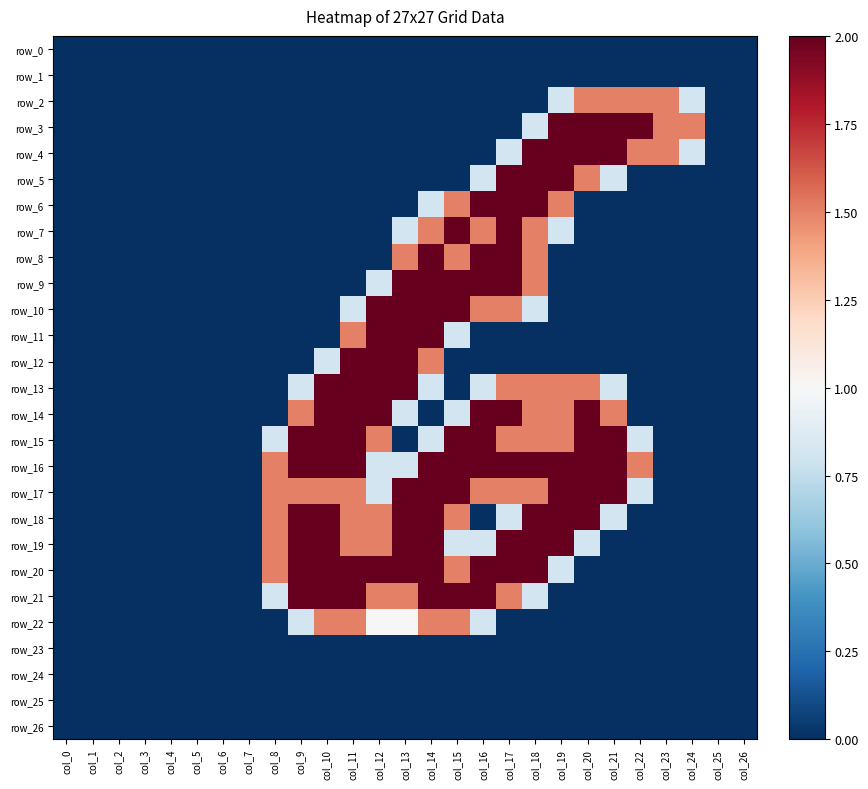

Reading left to right, list all the values displayed in this chart.

row_0: 0.0	0.0	0.0	0.0	0.0	0.0	0.0	0.0	0.0	0.0	0.0	0.0	0.0	0.0	0.0	0.0	0.0	0.0	0.0	0.0	0.0	0.0	0.0	0.0	0.0	0.0	0.0
row_1: 0.0	0.0	0.0	0.0	0.0	0.0	0.0	0.0	0.0	0.0	0.0	0.0	0.0	0.0	0.0	0.0	0.0	0.0	0.0	0.0	0.0	0.0	0.0	0.0	0.0	0.0	0.0
row_2: 0.0	0.0	0.0	0.0	0.0	0.0	0.0	0.0	0.0	0.0	0.0	0.0	0.0	0.0	0.0	0.0	0.0	0.0	0.0	0.8	1.5	1.5	1.5	1.5	0.8	0.0	0.0
row_3: 0.0	0.0	0.0	0.0	0.0	0.0	0.0	0.0	0.0	0.0	0.0	0.0	0.0	0.0	0.0	0.0	0.0	0.0	0.8	2.0	2.0	2.0	2.0	1.5	1.5	0.0	0.0
row_4: 0.0	0.0	0.0	0.0	0.0	0.0	0.0	0.0	0.0	0.0	0.0	0.0	0.0	0.0	0.0	0.0	0.0	0.8	2.0	2.0	2.0	2.0	1.5	1.5	0.8	0.0	0.0
row_5: 0.0	0.0	0.0	0.0	0.0	0.0	0.0	0.0	0.0	0.0	0.0	0.0	0.0	0.0	0.0	0.0	0.8	2.0	2.0	2.0	1.5	0.8	0.0	0.0	0.0	0.0	0.0
row_6: 0.0	0.0	0.0	0.0	0.0	0.0	0.0	0.0	0.0	0.0	0.0	0.0	0.0	0.0	0.8	1.5	2.0	2.0	2.0	1.5	0.0	0.0	0.0	0.0	0.0	0.0	0.0
row_7: 0.0	0.0	0.0	0.0	0.0	0.0	0.0	0.0	0.0	0.0	0.0	0.0	0.0	0.8	1.5	2.0	1.5	2.0	1.5	0.8	0.0	0.0	0.0	0.0	0.0	0.0	0.0
row_8: 0.0	0.0	0.0	0.0	0.0	0.0	0.0	0.0	0.0	0.0	0.0	0.0	0.0	1.5	2.0	1.5	2.0	2.0	1.5	0.0	0.0	0.0	0.0	0.0	0.0	0.0	0.0
row_9: 0.0	0.0	0.0	0.0	0.0	0.0	0.0	0.0	0.0	0.0	0.0	0.0	0.8	2.0	2.0	2.0	2.0	2.0	1.5	0.0	0.0	0.0	0.0	0.0	0.0	0.0	0.0
row_10: 0.0	0.0	0.0	0.0	0.0	0.0	0.0	0.0	0.0	0.0	0.0	0.8	2.0	2.0	2.0	2.0	1.5	1.5	0.8	0.0	0.0	0.0	0.0	0.0	0.0	0.0	0.0
row_11: 0.0	0.0	0.0	0.0	0.0	0.0	0.0	0.0	0.0	0.0	0.0	1.5	2.0	2.0	2.0	0.8	0.0	0.0	0.0	0.0	0.0	0.0	0.0	0.0	0.0	0.0	0.0
row_12: 0.0	0.0	0.0	0.0	0.0	0.0	0.0	0.0	0.0	0.0	0.8	2.0	2.0	2.0	1.5	0.0	0.0	0.0	0.0	0.0	0.0	0.0	0.0	0.0	0.0	0.0	0.0
row_13: 0.0	0.0	0.0	0.0	0.0	0.0	0.0	0.0	0.0	0.8	2.0	2.0	2.0	2.0	0.8	0.0	0.8	1.5	1.5	1.5	1.5	0.8	0.0	0.0	0.0	0.0	0.0
row_14: 0.0	0.0	0.0	0.0	0.0	0.0	0.0	0.0	0.0	1.5	2.0	2.0	2.0	0.8	0.0	0.8	2.0	2.0	1.5	1.5	2.0	1.5	0.0	0.0	0.0	0.0	0.0
row_15: 0.0	0.0	0.0	0.0	0.0	0.0	0.0	0.0	0.8	2.0	2.0	2.0	1.5	0.0	0.8	2.0	2.0	1.5	1.5	1.5	2.0	2.0	0.8	0.0	0.0	0.0	0.0
row_16: 0.0	0.0	0.0	0.0	0.0	0.0	0.0	0.0	1.5	2.0	2.0	2.0	0.8	0.8	2.0	2.0	2.0	2.0	2.0	2.0	2.0	2.0	1.5	0.0	0.0	0.0	0.0
row_17: 0.0	0.0	0.0	0.0	0.0	0.0	0.0	0.0	1.5	1.5	1.5	1.5	0.8	2.0	2.0	2.0	1.5	1.5	1.5	2.0	2.0	2.0	0.8	0.0	0.0	0.0	0.0
row_18: 0.0	0.0	0.0	0.0	0.0	0.0	0.0	0.0	1.5	2.0	2.0	1.5	1.5	2.0	2.0	1.5	0.0	0.8	2.0	2.0	2.0	0.8	0.0	0.0	0.0	0.0	0.0
row_19: 0.0	0.0	0.0	0.0	0.0	0.0	0.0	0.0	1.5	2.0	2.0	1.5	1.5	2.0	2.0	0.8	0.8	2.0	2.0	2.0	0.8	0.0	0.0	0.0	0.0	0.0	0.0
row_20: 0.0	0.0	0.0	0.0	0.0	0.0	0.0	0.0	1.5	2.0	2.0	2.0	2.0	2.0	2.0	1.5	2.0	2.0	2.0	0.8	0.0	0.0	0.0	0.0	0.0	0.0	0.0
row_21: 0.0	0.0	0.0	0.0	0.0	0.0	0.0	0.0	0.8	2.0	2.0	2.0	1.5	1.5	2.0	2.0	2.0	1.5	0.8	0.0	0.0	0.0	0.0	0.0	0.0	0.0	0.0
row_22: 0.0	0.0	0.0	0.0	0.0	0.0	0.0	0.0	0.0	0.8	1.5	1.5	1.0	1.0	1.5	1.5	0.8	0.0	0.0	0.0	0.0	0.0	0.0	0.0	0.0	0.0	0.0
row_23: 0.0	0.0	0.0	0.0	0.0	0.0	0.0	0.0	0.0	0.0	0.0	0.0	0.0	0.0	0.0	0.0	0.0	0.0	0.0	0.0	0.0	0.0	0.0	0.0	0.0	0.0	0.0
row_24: 0.0	0.0	0.0	0.0	0.0	0.0	0.0	0.0	0.0	0.0	0.0	0.0	0.0	0.0	0.0	0.0	0.0	0.0	0.0	0.0	0.0	0.0	0.0	0.0	0.0	0.0	0.0
row_25: 0.0	0.0	0.0	0.0	0.0	0.0	0.0	0.0	0.0	0.0	0.0	0.0	0.0	0.0	0.0	0.0	0.0	0.0	0.0	0.0	0.0	0.0	0.0	0.0	0.0	0.0	0.0
row_26: 0.0	0.0	0.0	0.0	0.0	0.0	0.0	0.0	0.0	0.0	0.0	0.0	0.0	0.0	0.0	0.0	0.0	0.0	0.0	0.0	0.0	0.0	0.0	0.0	0.0	0.0	0.0